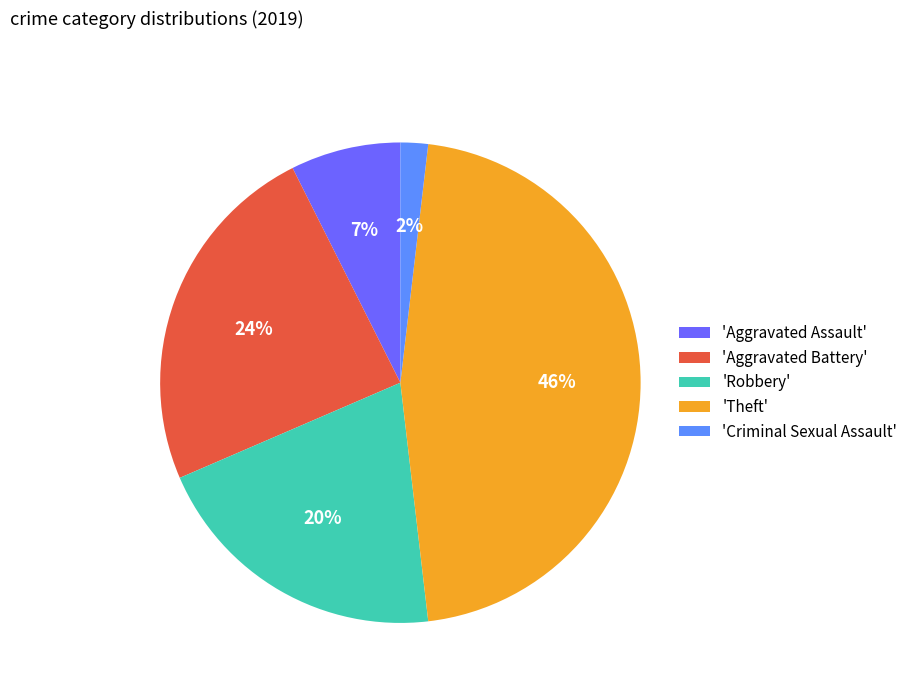

To the nearest percent, what is the difference between the largest and smallest slice percentages?

44%